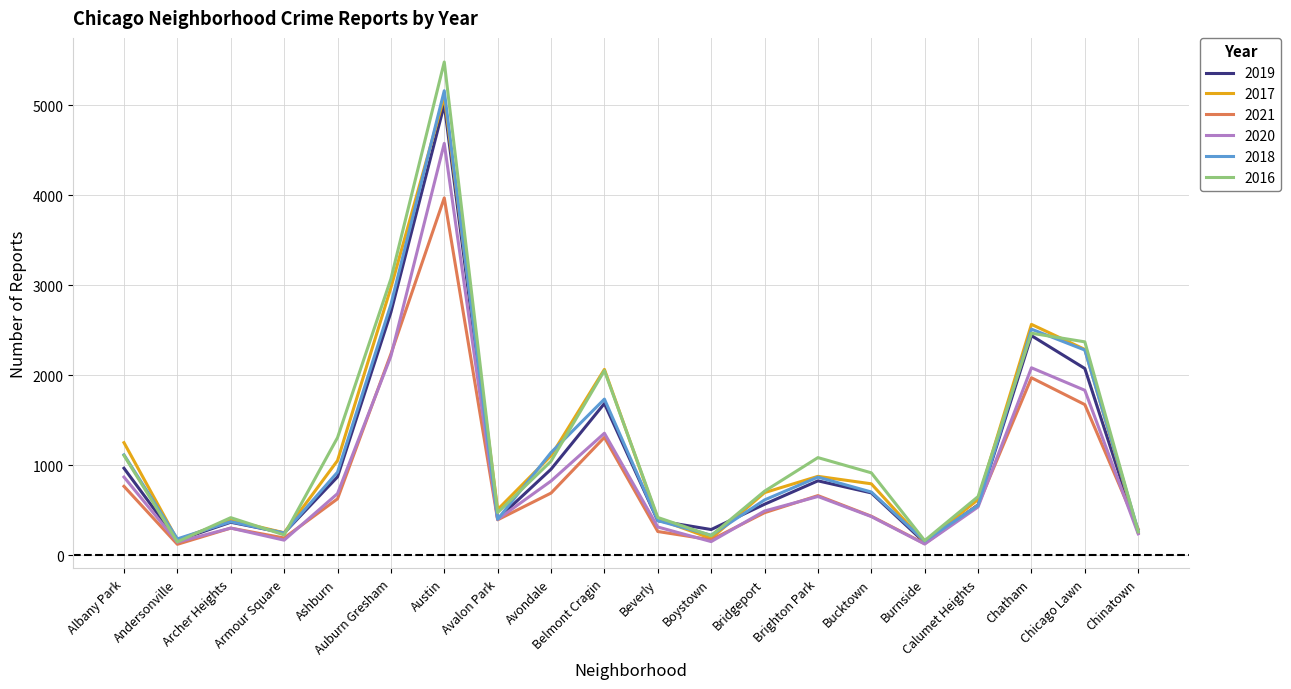

What is the difference between the highest and lowest values at Bucktown?

486